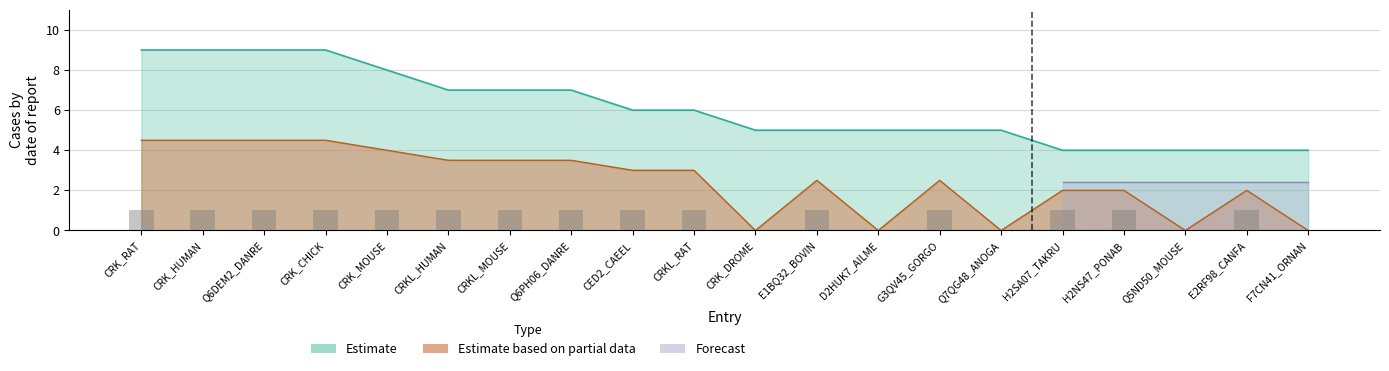

What position from the right is G3QV45_GORGO?

7